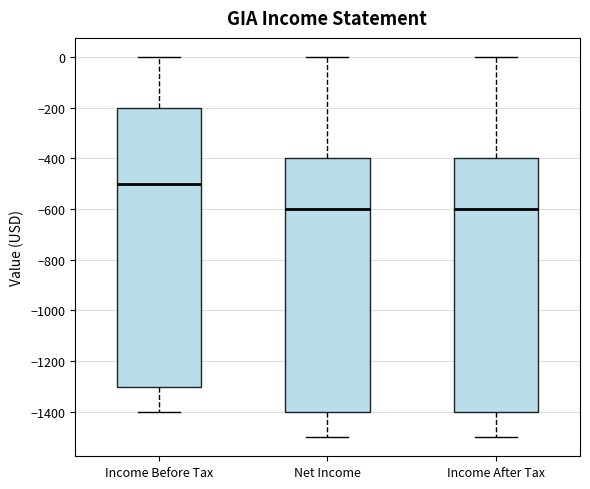

Where does the lower whisker of the box for Net Income end on the y-axis? The values are not printed on the chart, so give them approximately, as read against the axis.

-1500